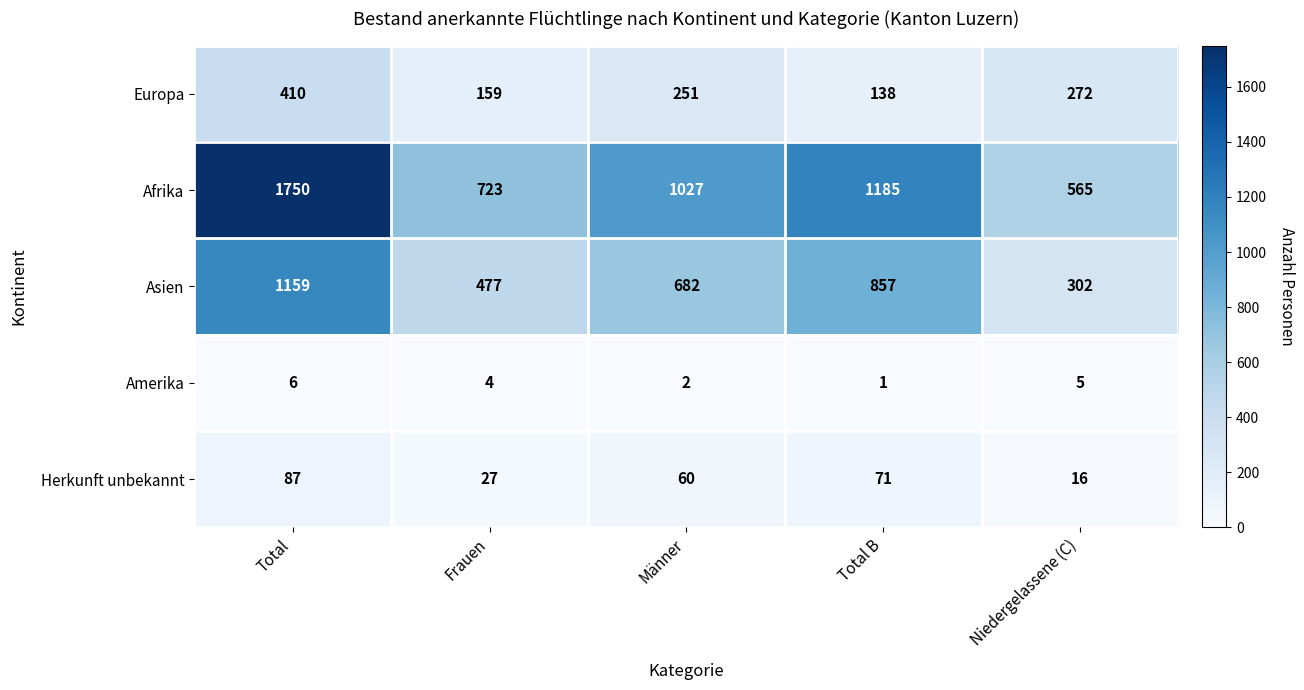

At Männer, list the series in order from largest to smallest.

Afrika, Asien, Europa, Herkunft unbekannt, Amerika